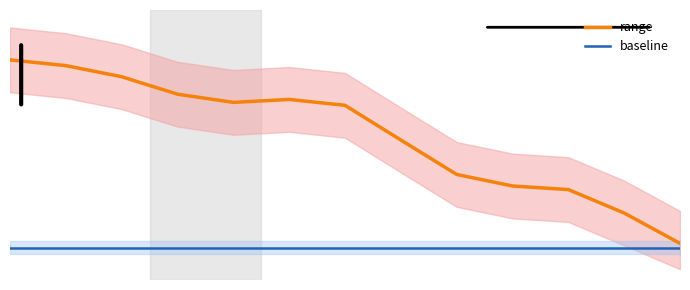

Read the range value at 8.

7.7